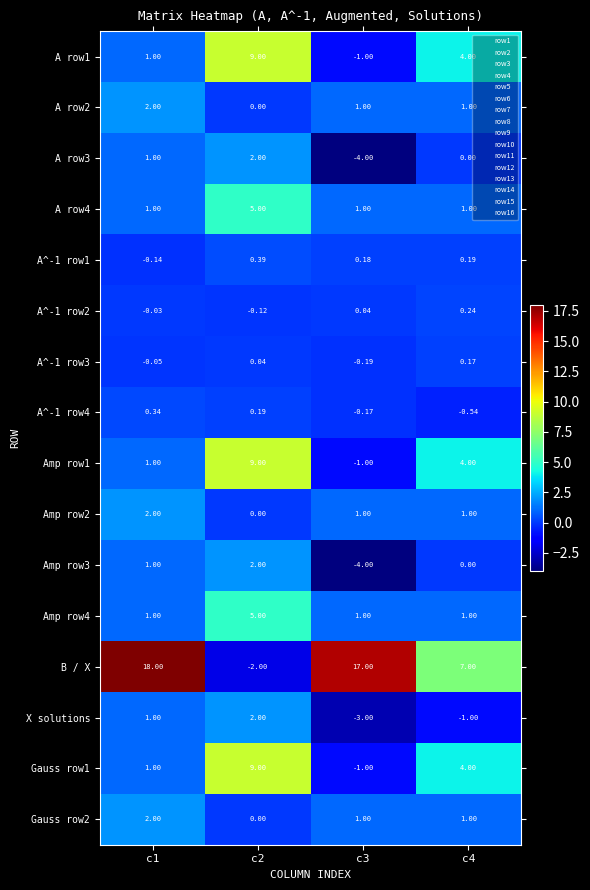

Which series has the largest total across all categories?

B / X